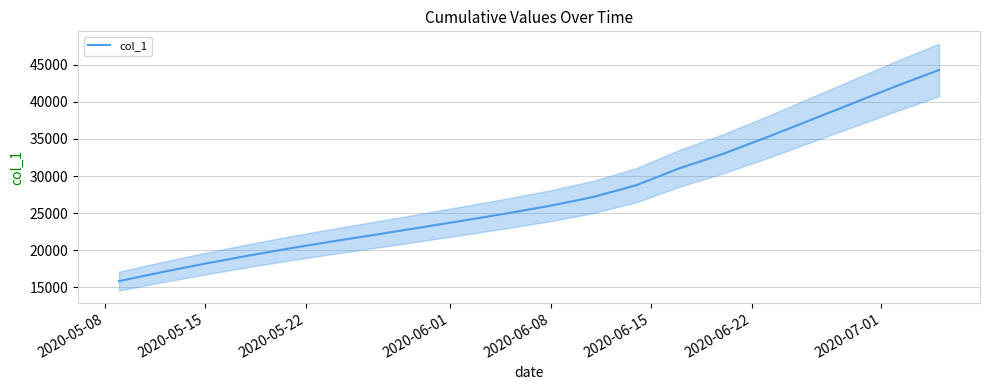

What is the highest value of the col_1 series?

44300.0